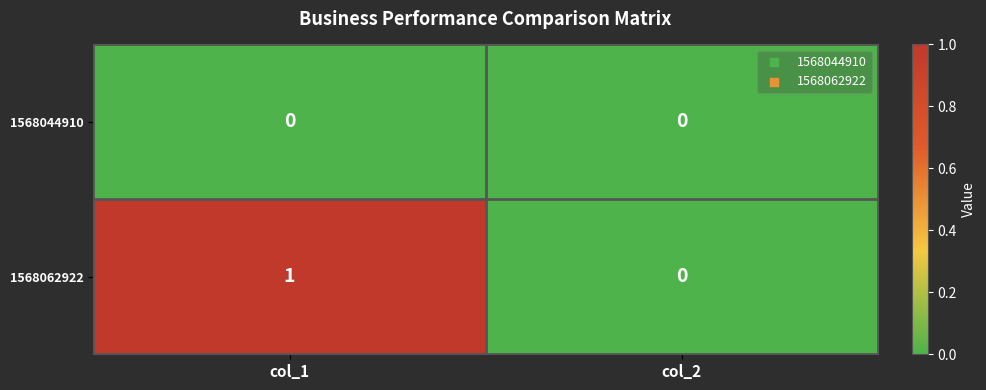

What is the difference between the highest and lowest values at col_1?

1